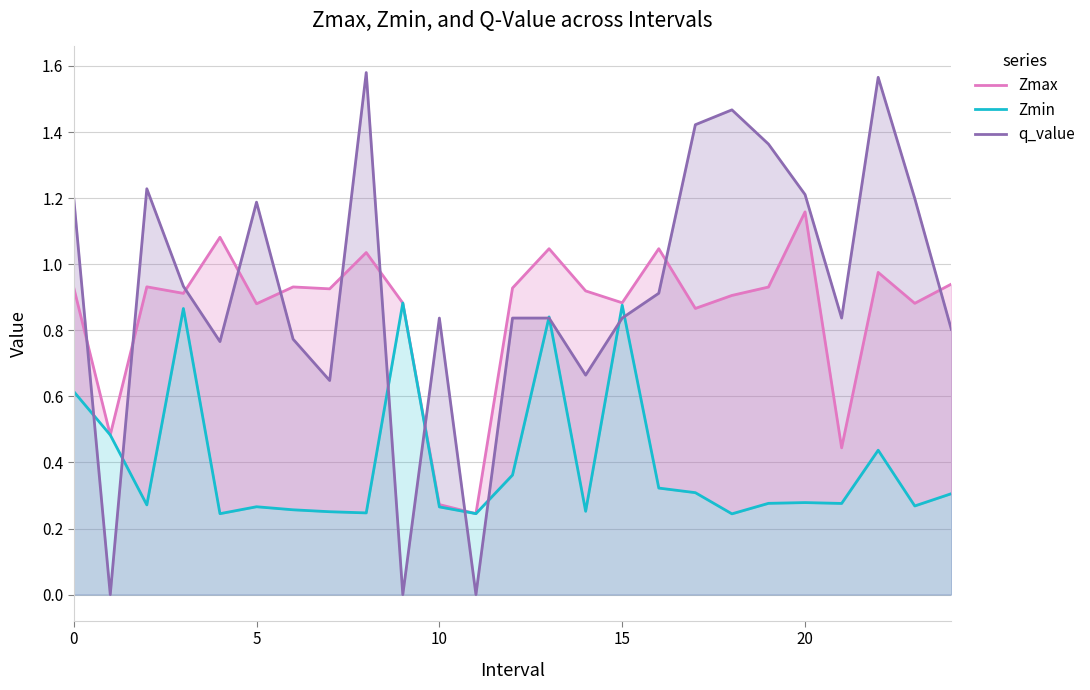

True or false: Zmin and q_value cross at least once.

True